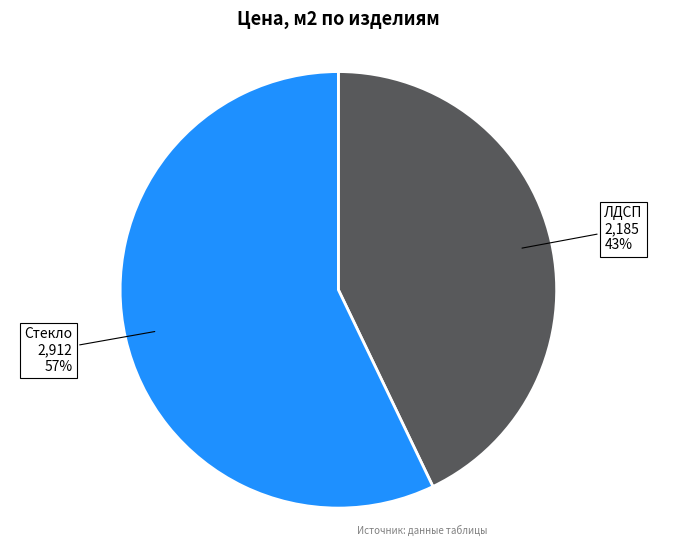

What is the majority slice?

Стекло